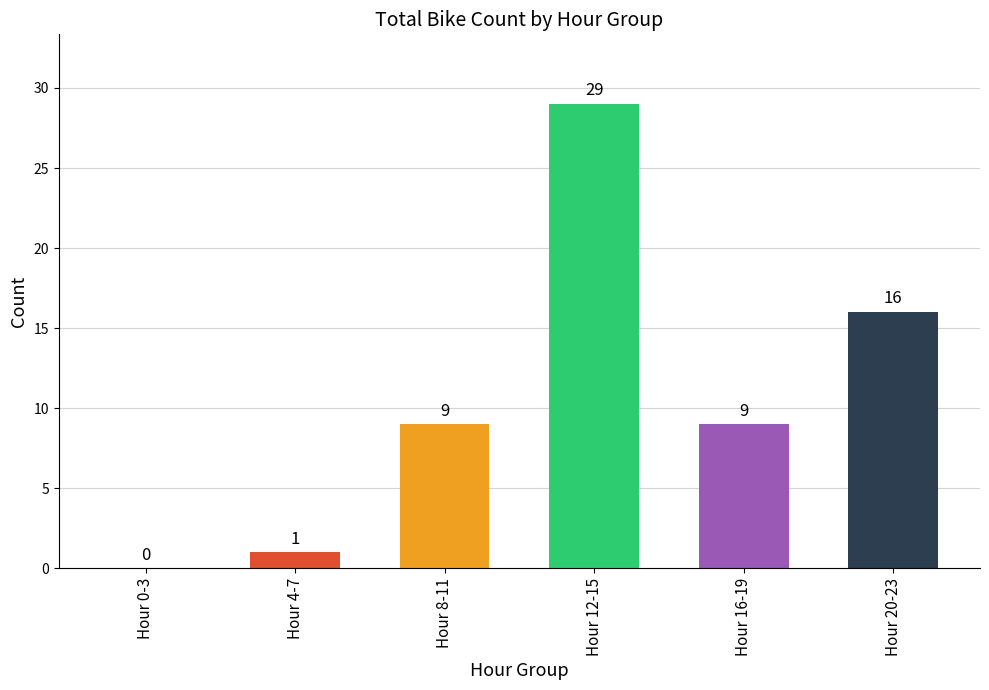

Reading left to right, list all the values displayed in this chart.

Hour 0-3=0	Hour 4-7=1	Hour 8-11=9	Hour 12-15=29	Hour 16-19=9	Hour 20-23=16